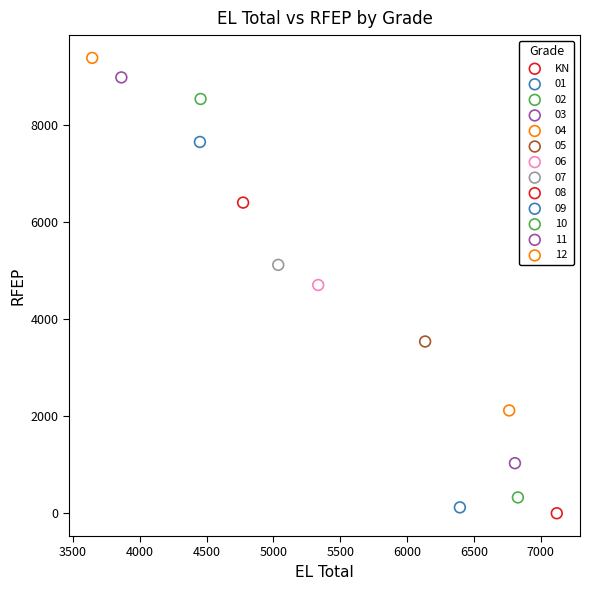

Which series contains the lowest Y value?

KN